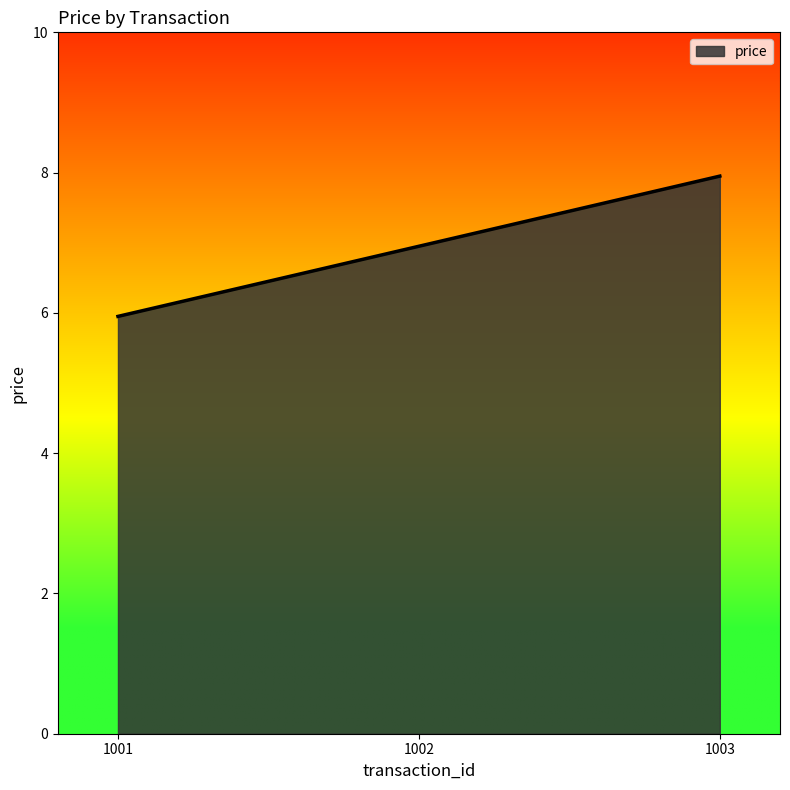

How many lines are shown in the chart?

1